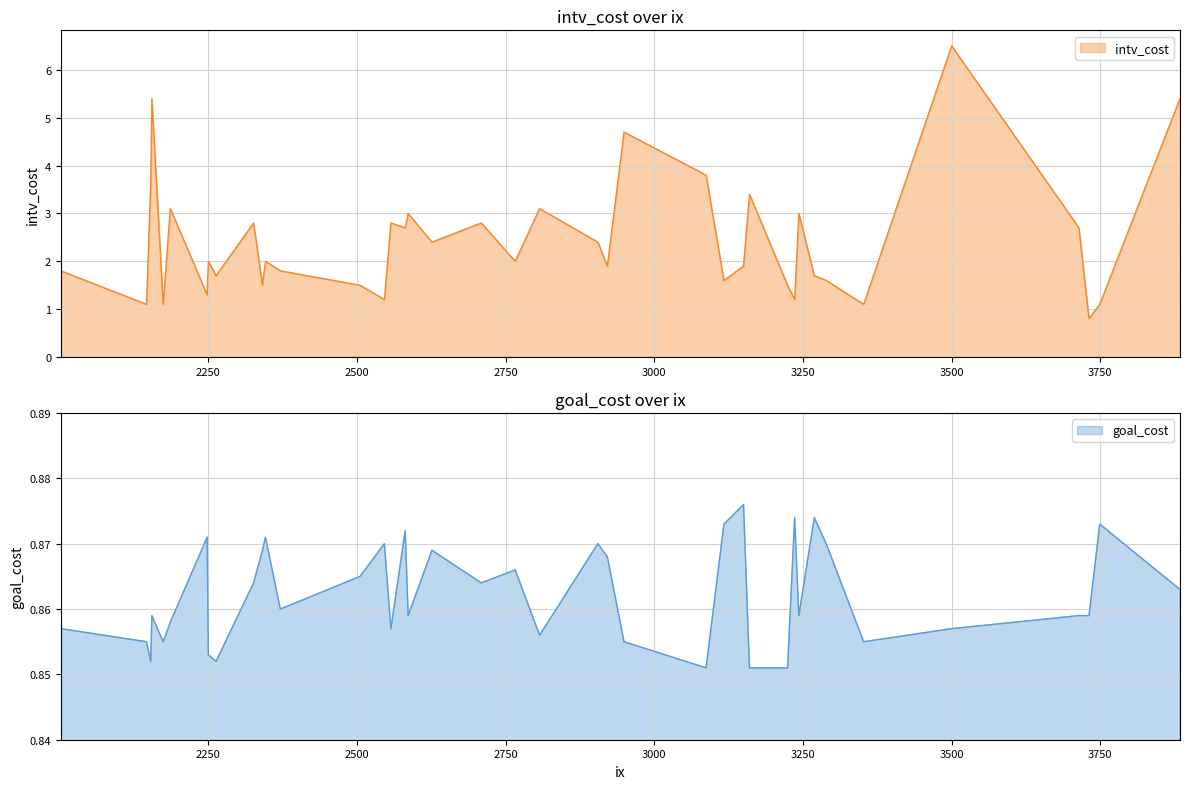

What is the minimum value shown in the chart?

0.8